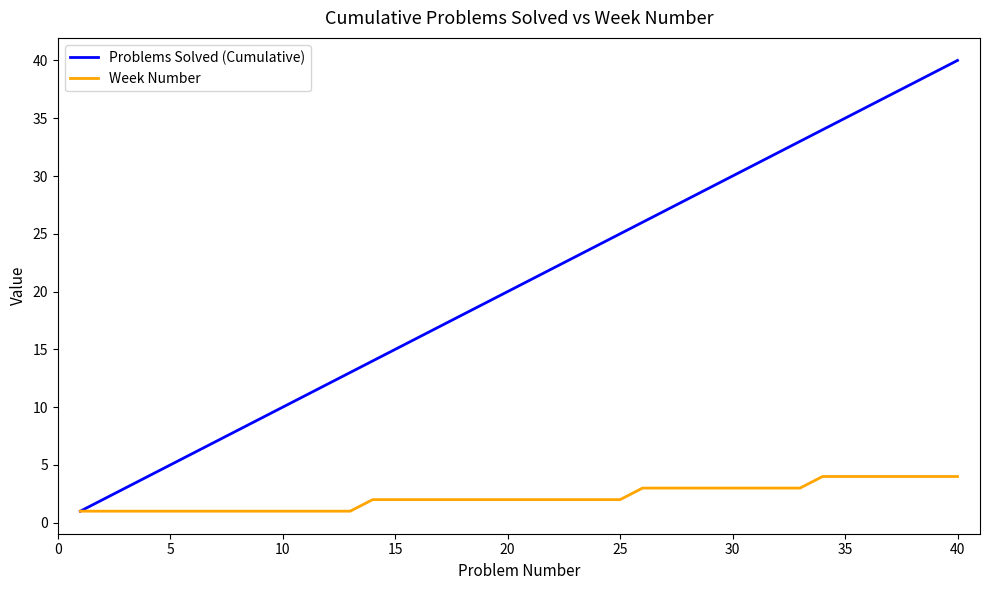

Which series has the largest total across all categories?

Problems Solved (Cumulative)